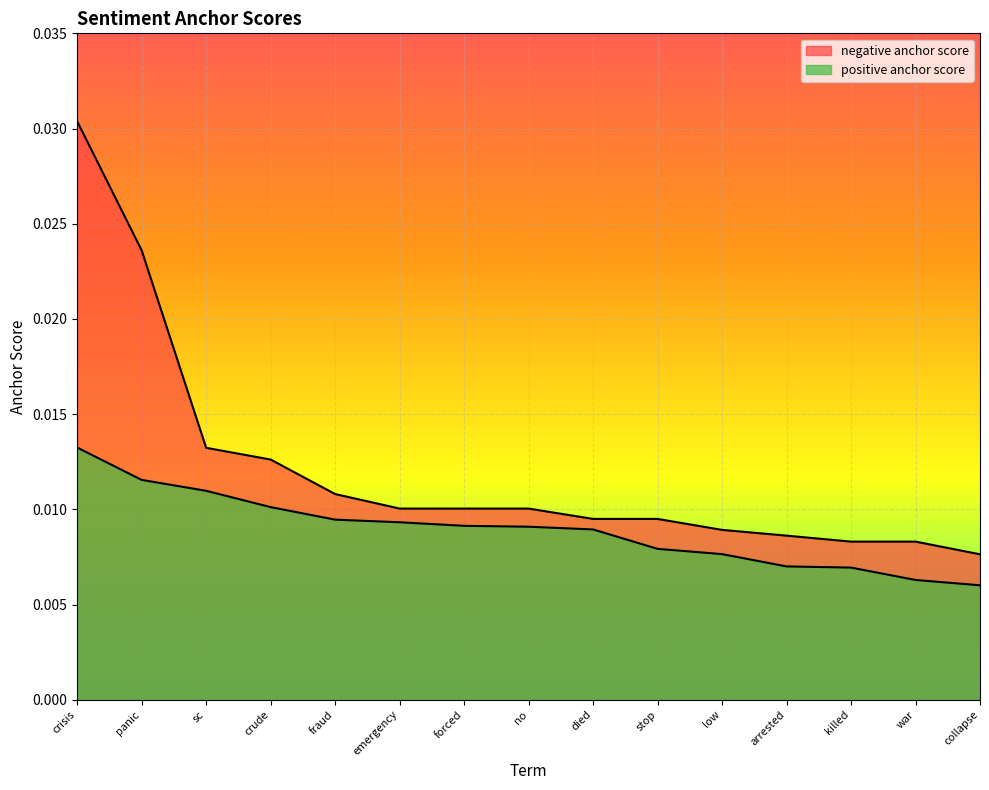

The value of negative anchor score at crisis is 0.0. True or false?

True